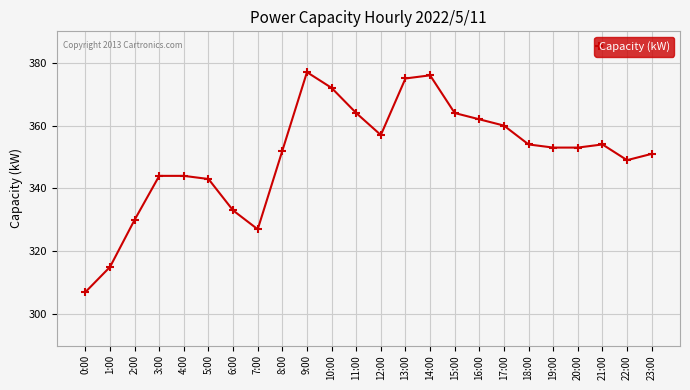

What is the greatest value displayed?

377